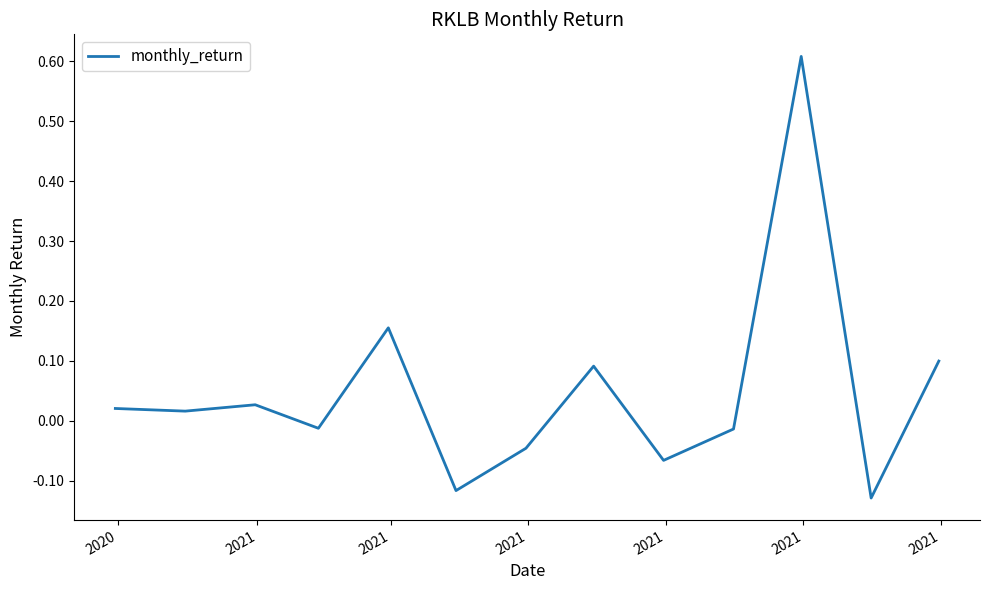

What is the difference between the maximum and minimum values?

0.7